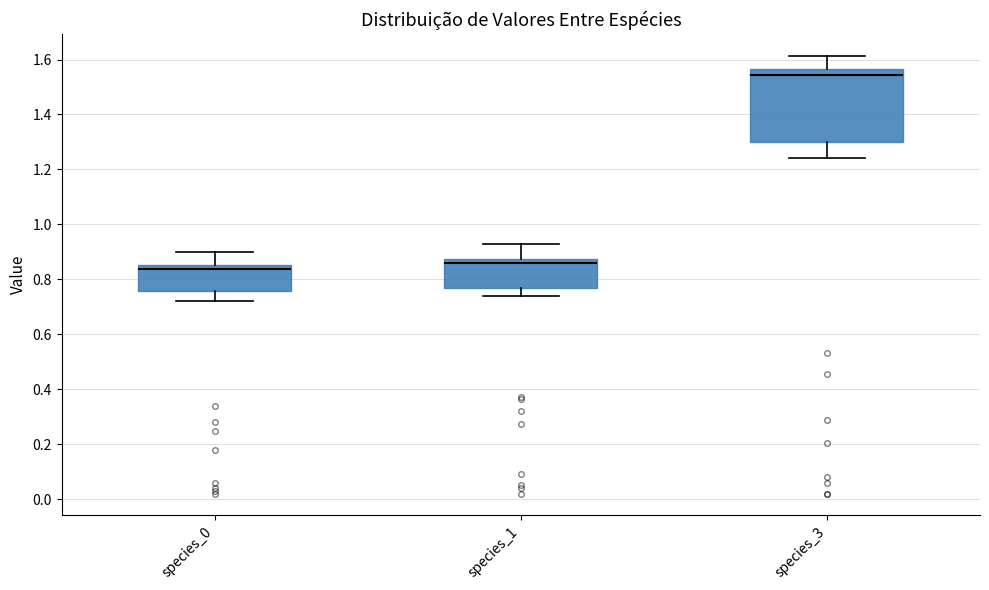

Which box's median line is the highest?

species_3